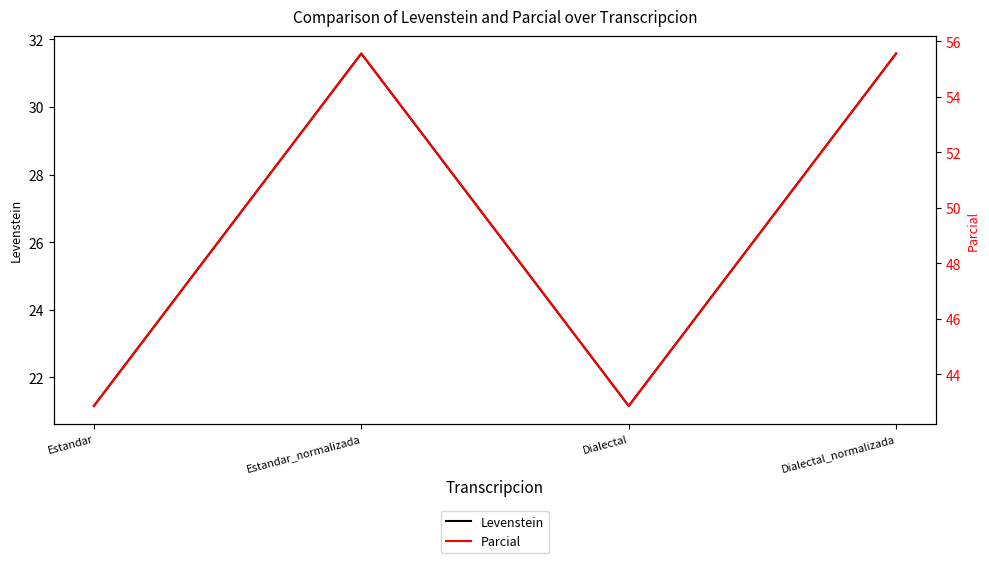

Reading left to right, transcribe all the data shown in this chart.

Levenstein: Estandar=21.2	Estandar_normalizada=31.6	Dialectal=21.2	Dialectal_normalizada=31.6
Parcial: Estandar=42.9	Estandar_normalizada=55.6	Dialectal=42.9	Dialectal_normalizada=55.6